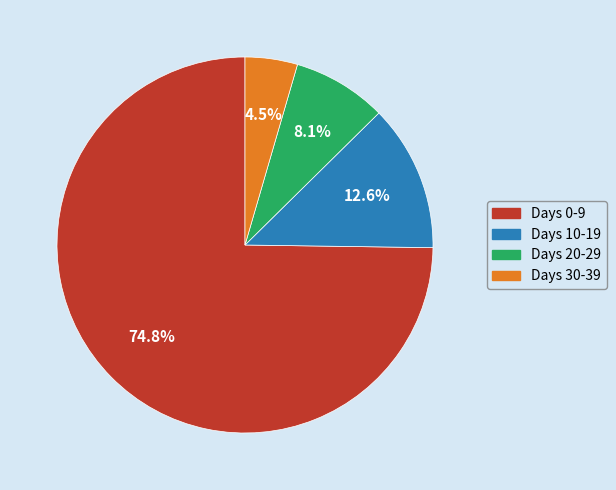

Which category accounts for the majority?

Days 0-9